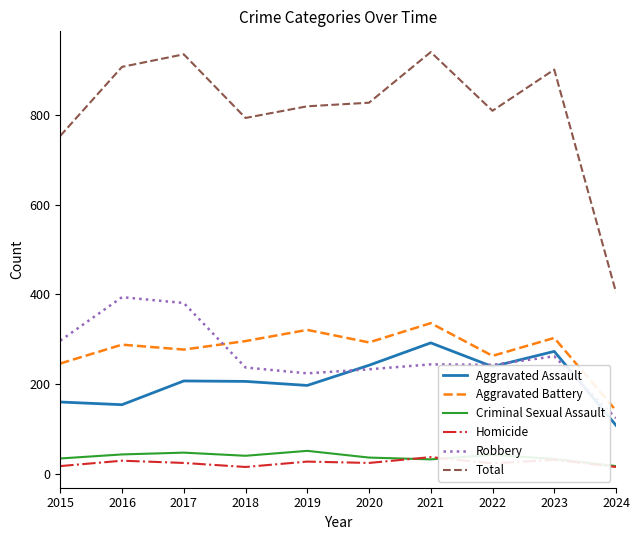

What is the maximum value shown in the chart?

941